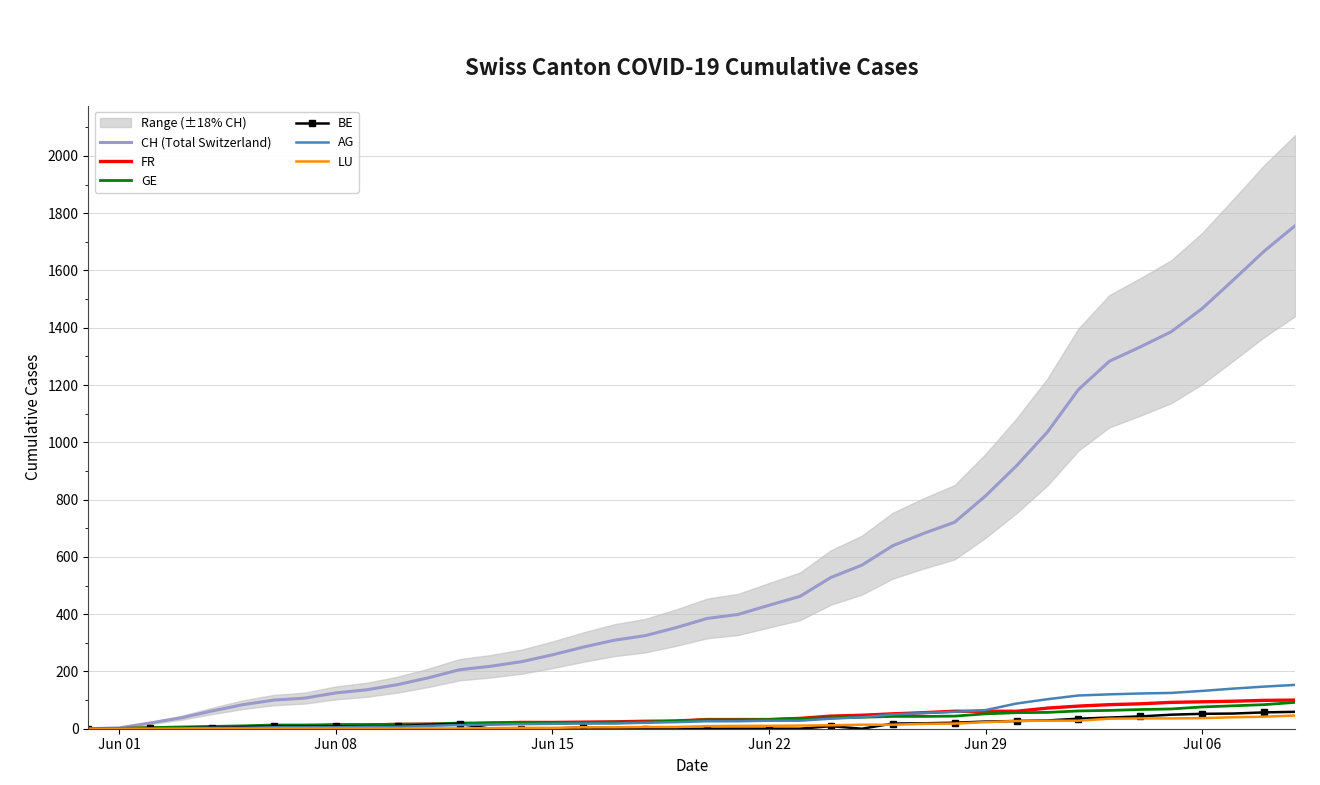

What is the difference between the second highest and second lowest values in the AG series?

147